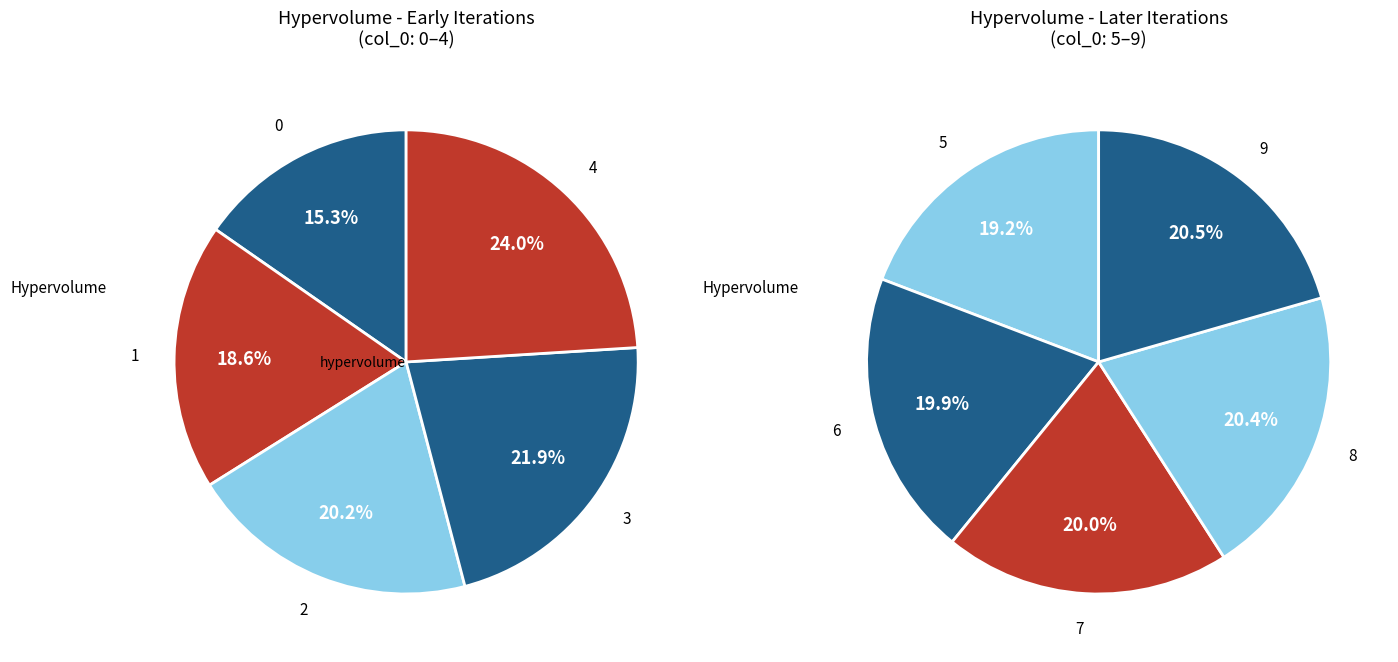

Combined, do 0 and 7 account for over 50%?

No